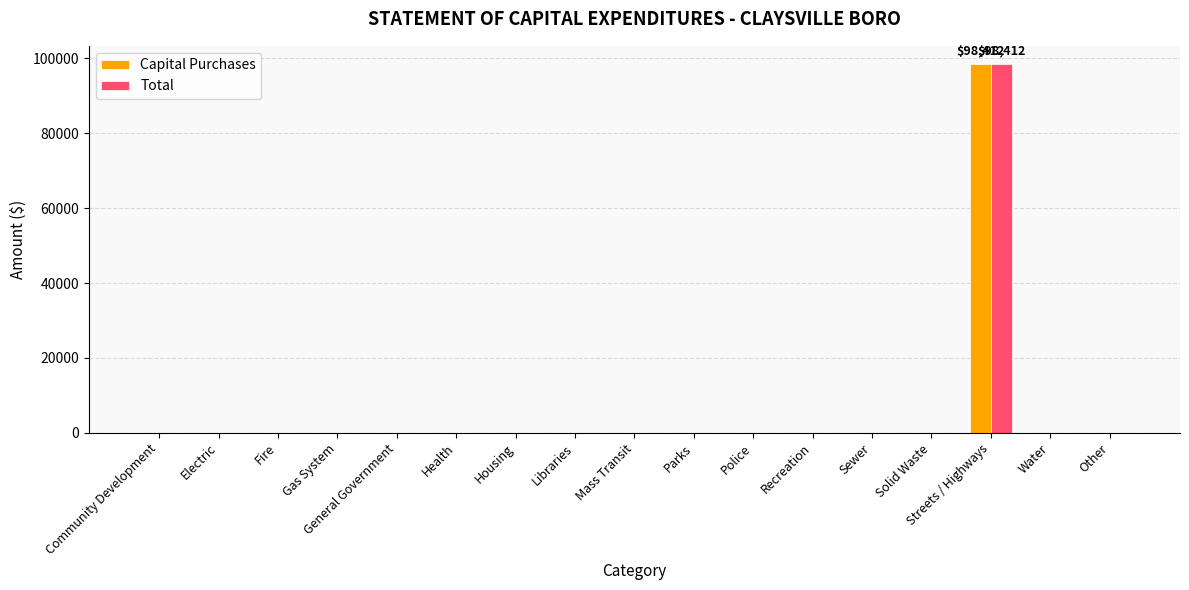

Reading left to right, list all the values displayed in this chart.

Capital Purchases: 0	0	0	0	0	0	0	0	0	0	0	0	0	0	98412	0	0
Total: 0	0	0	0	0	0	0	0	0	0	0	0	0	0	98412	0	0